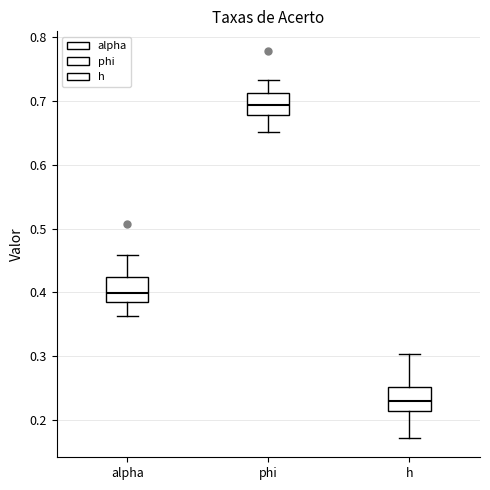

Where does the lower whisker of the box for phi end on the y-axis? The values are not printed on the chart, so give them approximately, as read against the axis.

0.65